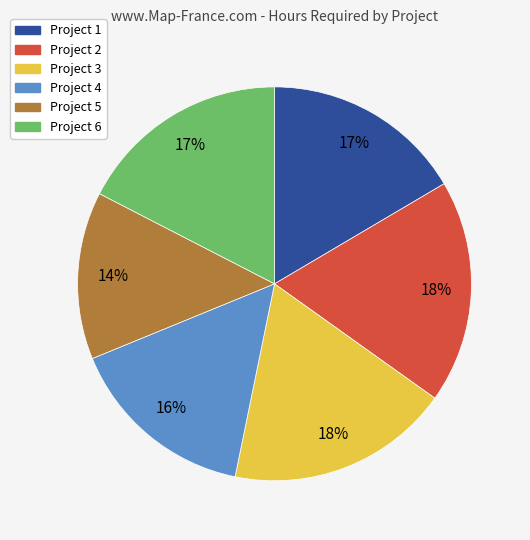

Is Project 2 the majority of the pie?

No